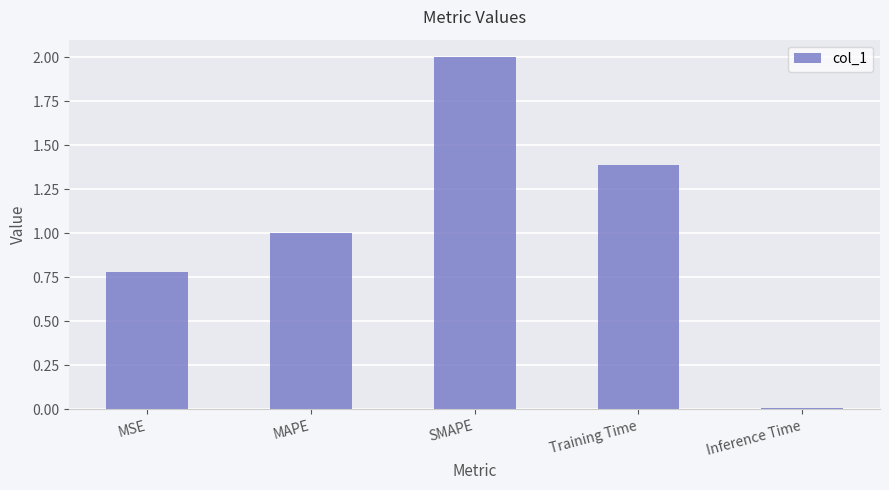

What position from the right is SMAPE?

3